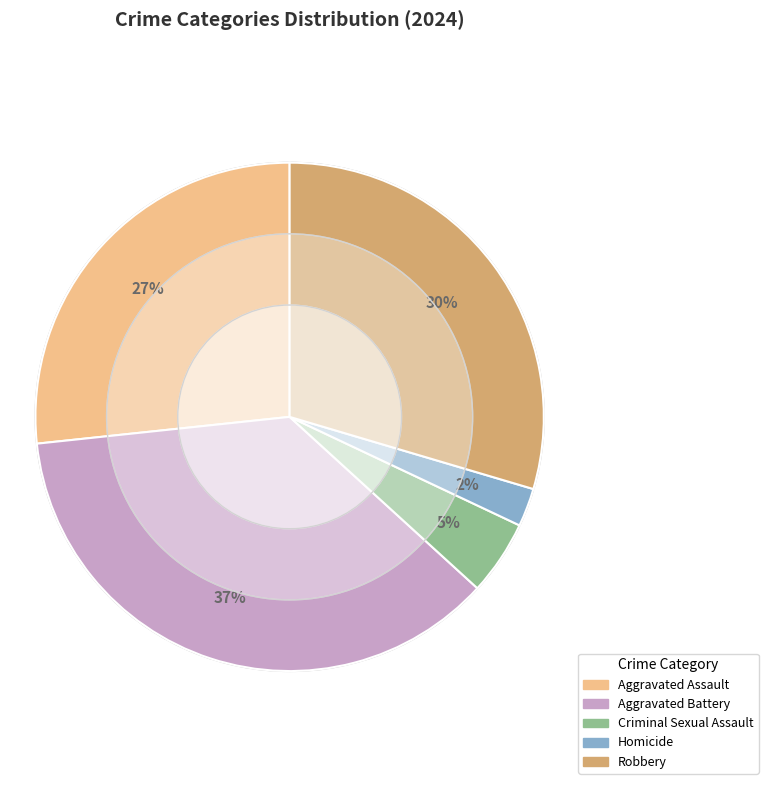

What is the ratio of the value at Robbery to the value at Aggravated Battery?

0.8